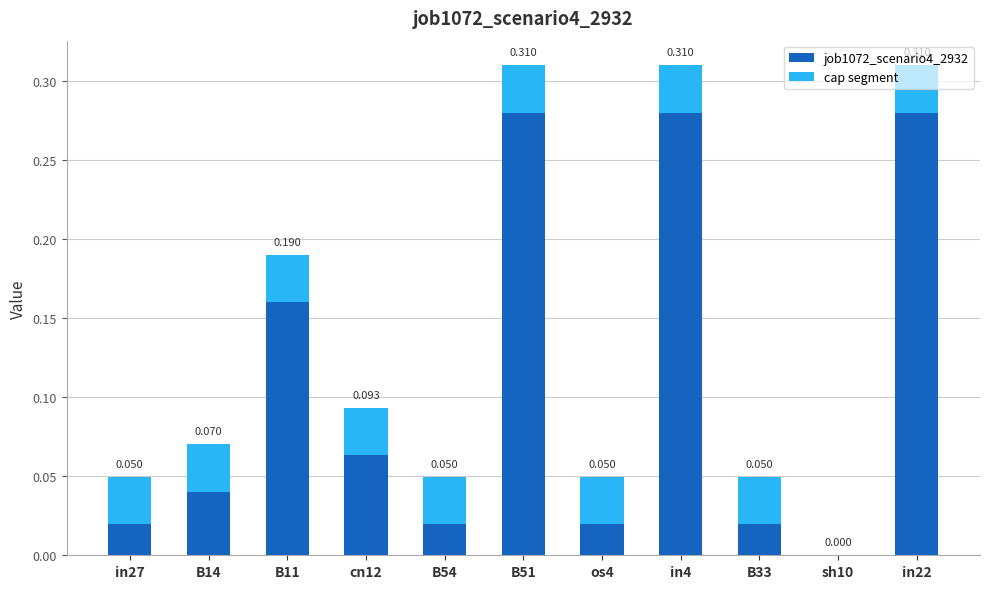

Reading left to right, list all the values displayed in this chart.

0.0	0.1	0.2	0.1	0.0	0.3	0.0	0.3	0.0	0.0	0.3